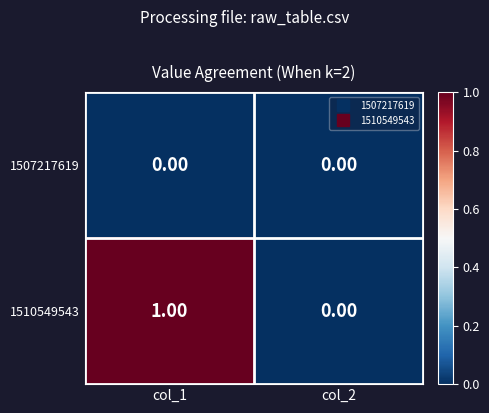

Which series changed the most between col_1 and col_2?

1510549543